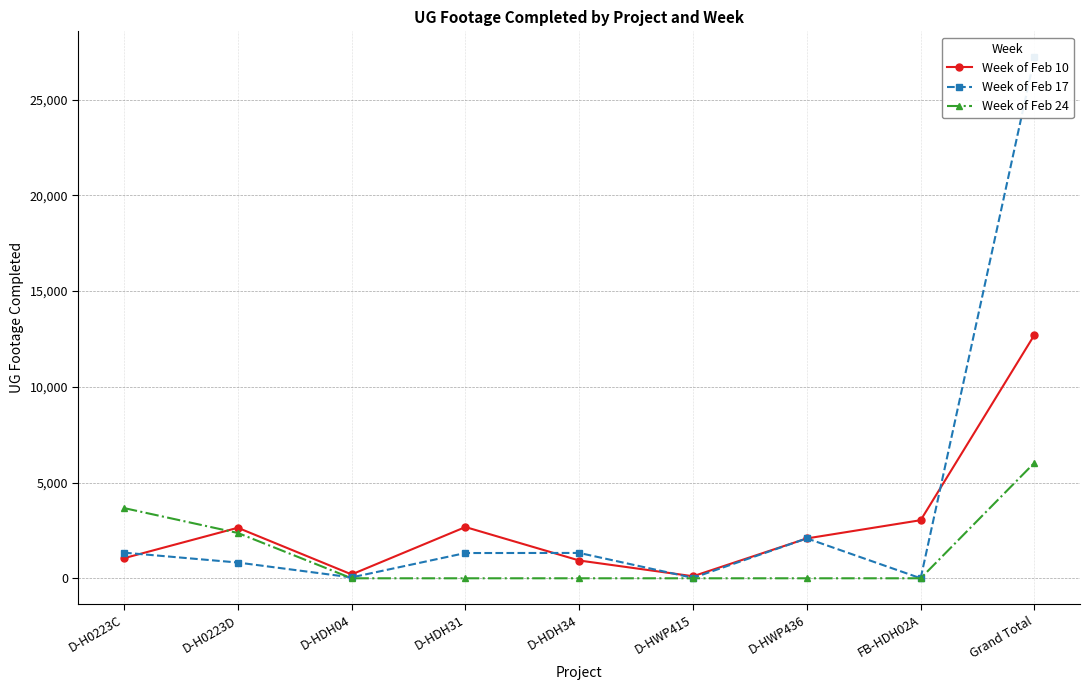

Is the value of Week of Feb 17 at D-H0223C greater than the value of Week of Feb 24 at D-HDH04?

Yes